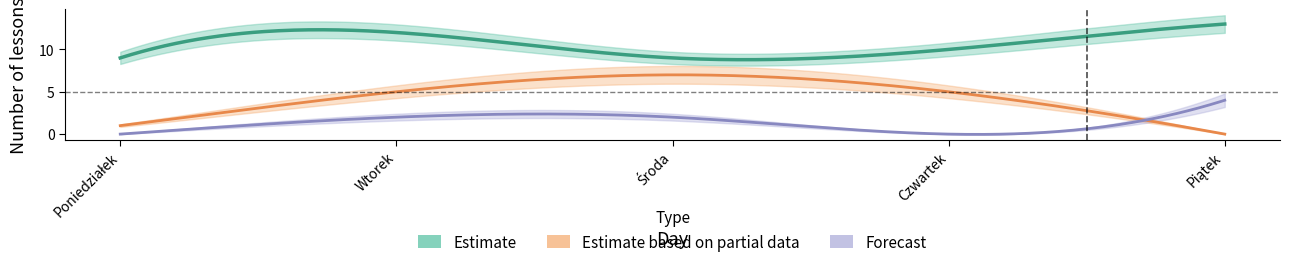

Count the number of data series in this chart.

3